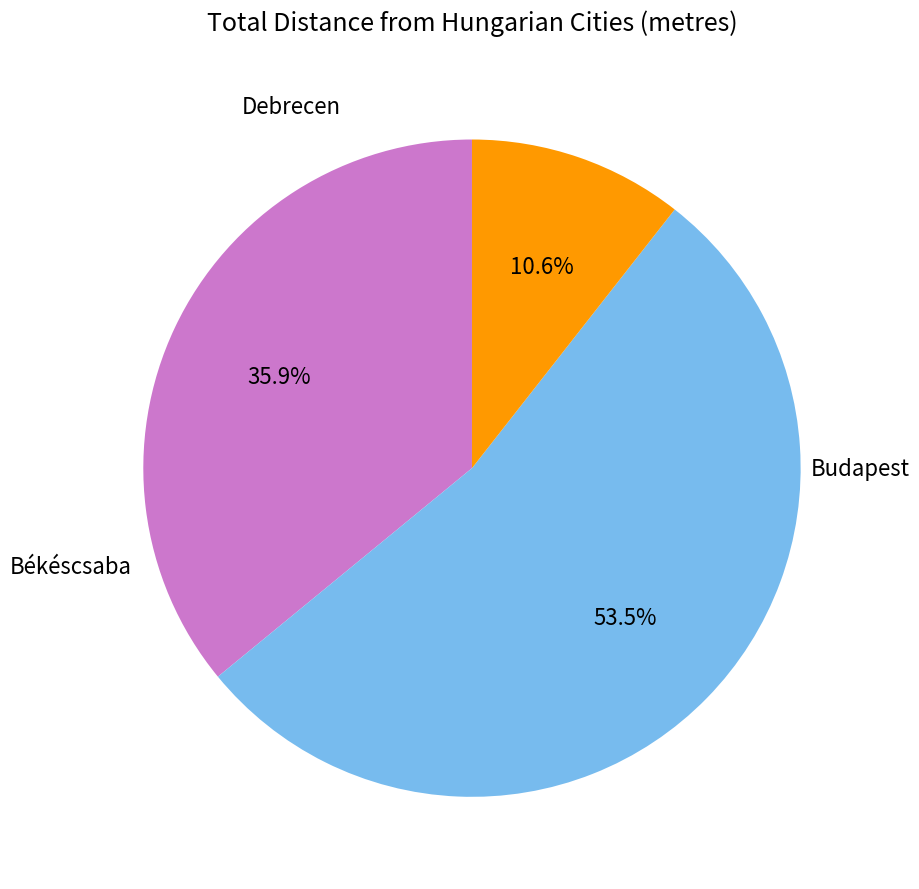

Is there a majority slice in this chart?

Yes